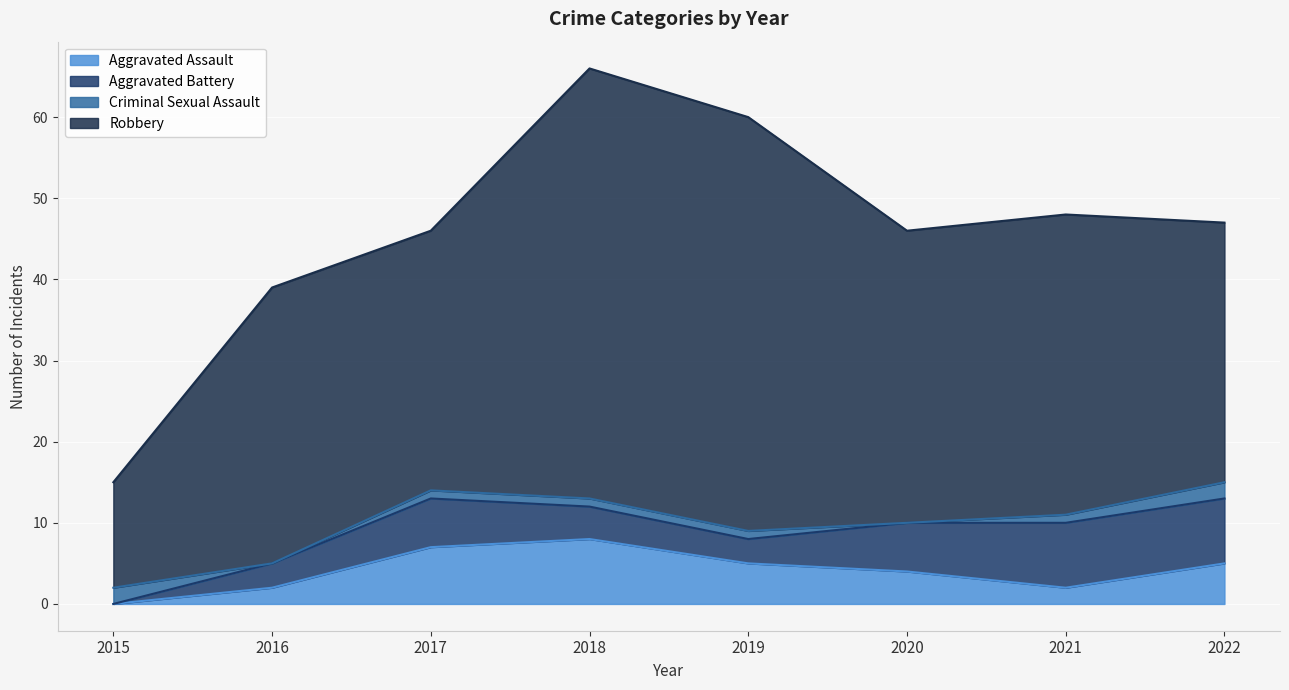

How many interior local valleys does the Robbery series have?

2